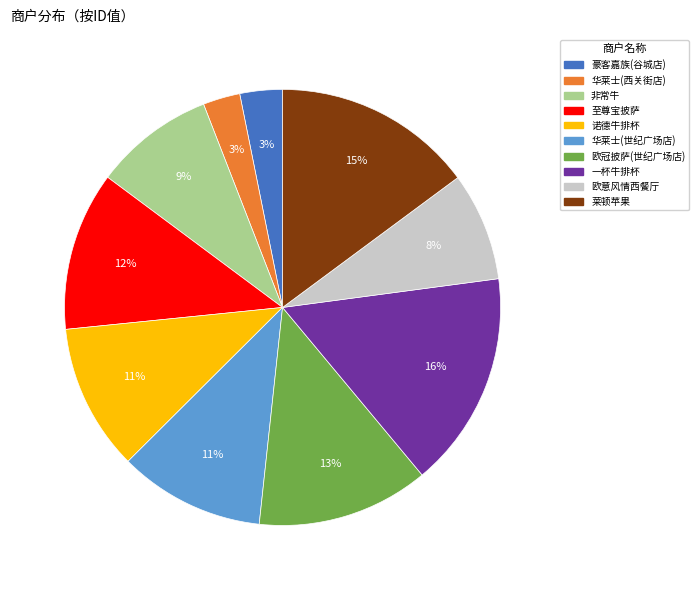

True or false: 一杯牛排杯 accounts for 8% of the total.

False